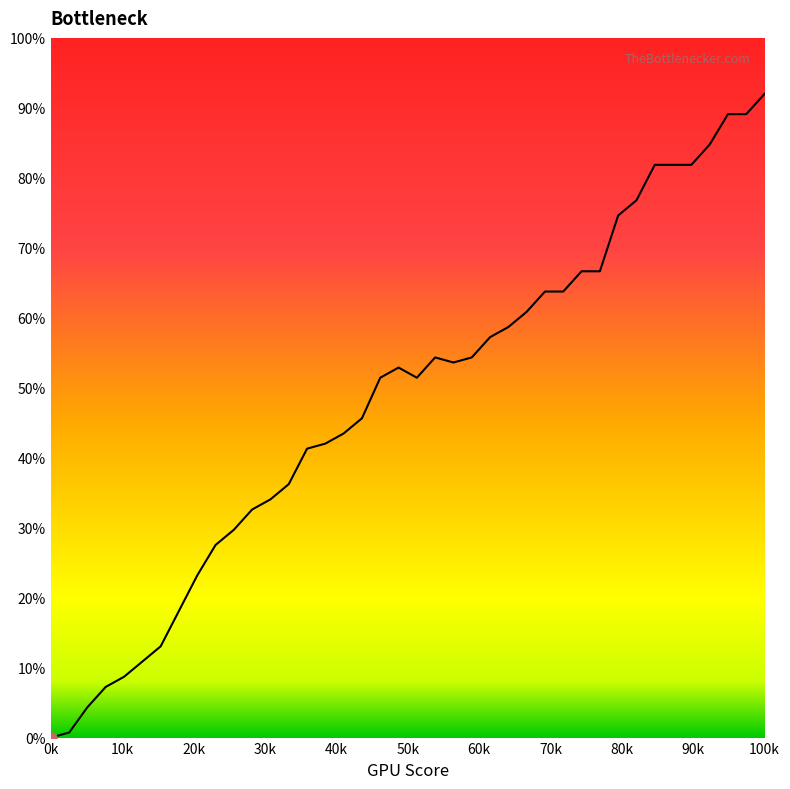

What is the greatest value displayed?

92.0